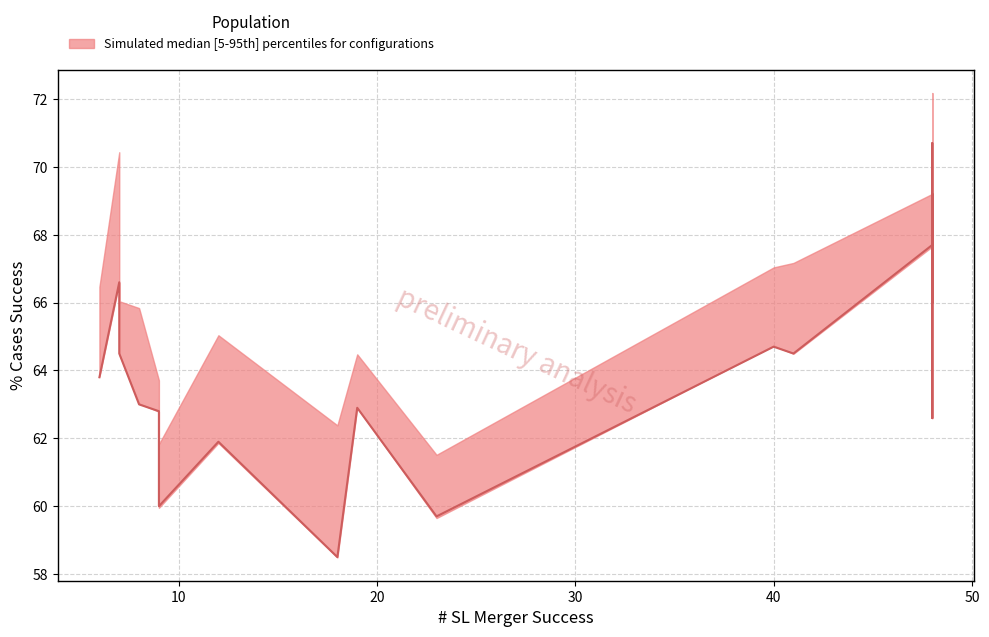

What is the minimum value for % Generic Cases Success?

58.5